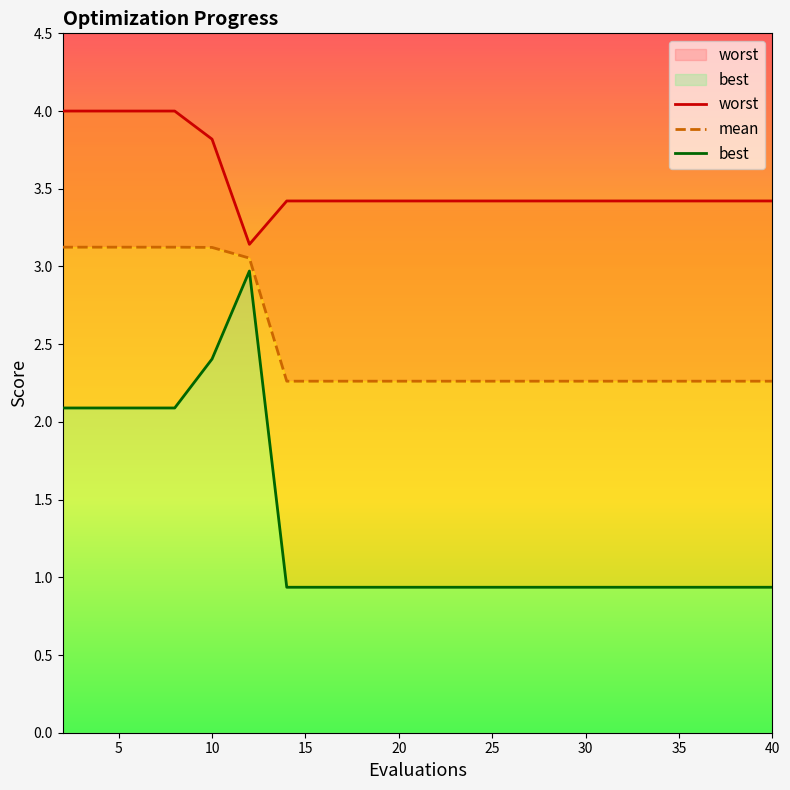

Is the value of mean at 17 greater than the value of worst at 25?

No